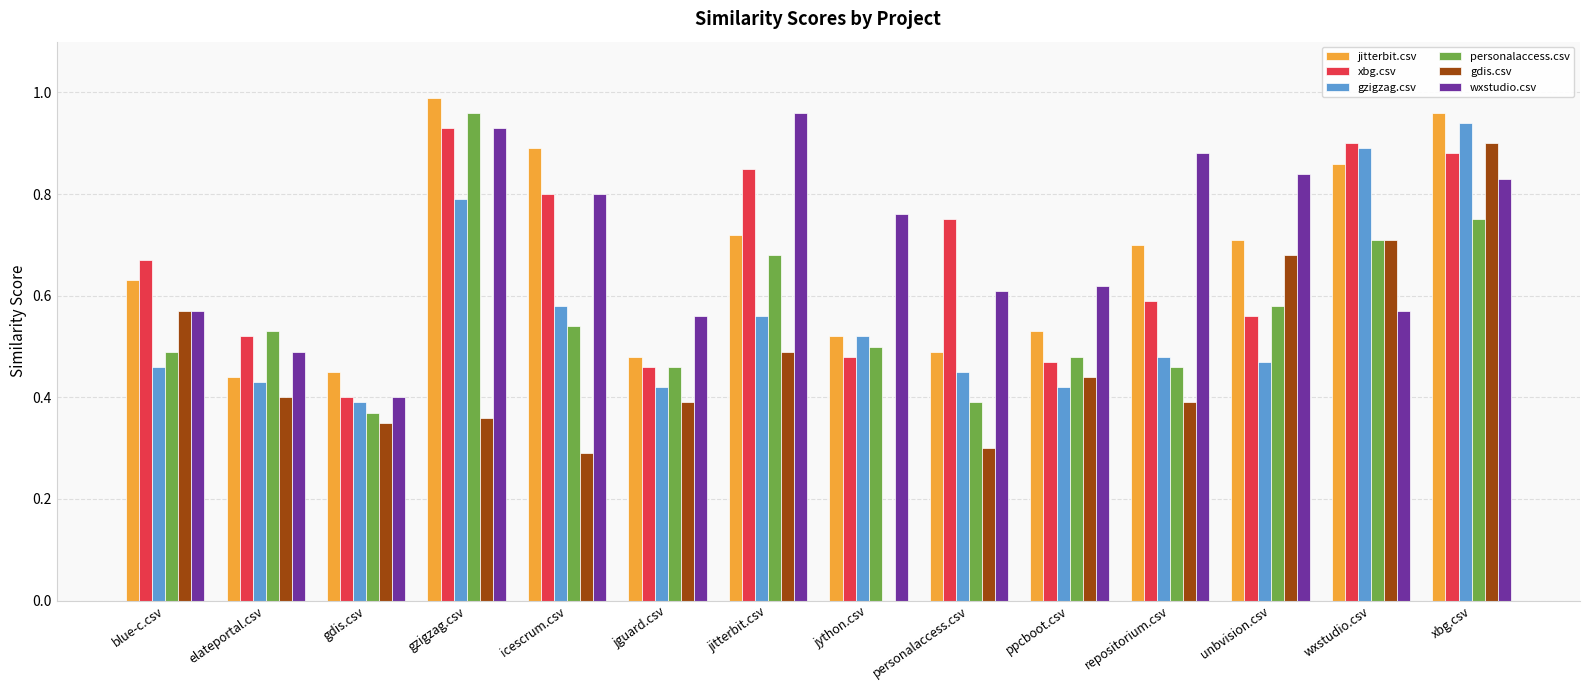

What is the total value across all series at xbg.csv?

5.3